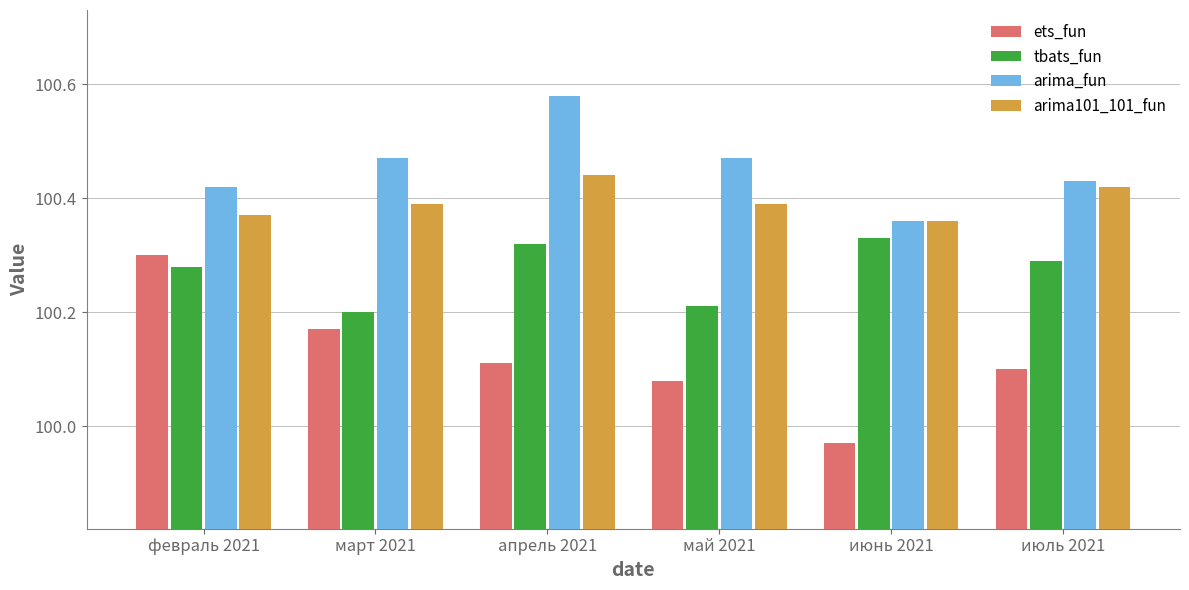

Where is tbats_fun nearest to the value 100?

март 2021